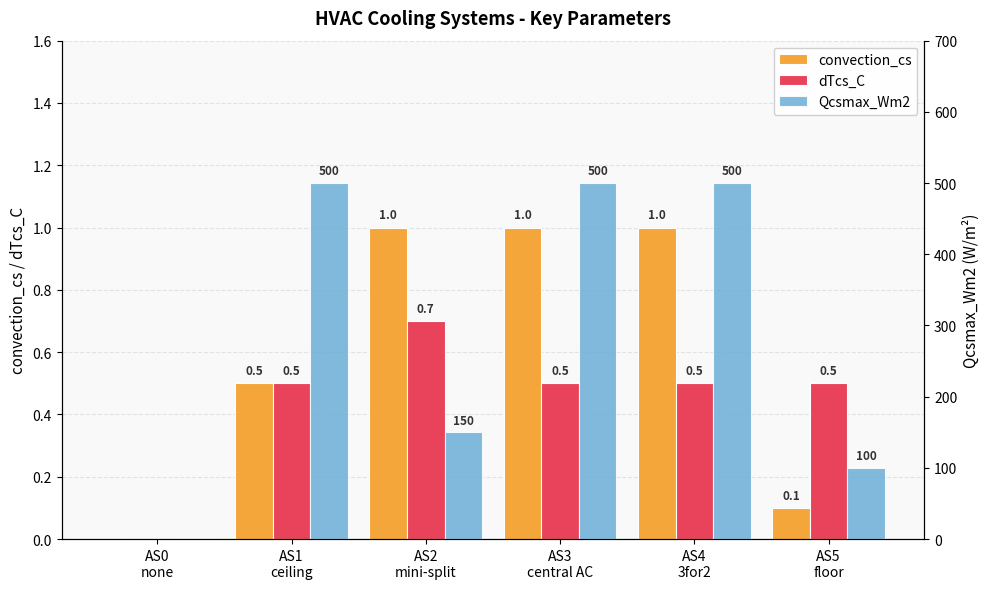

What is the label of the 1st bar from the right?

AS5
floor